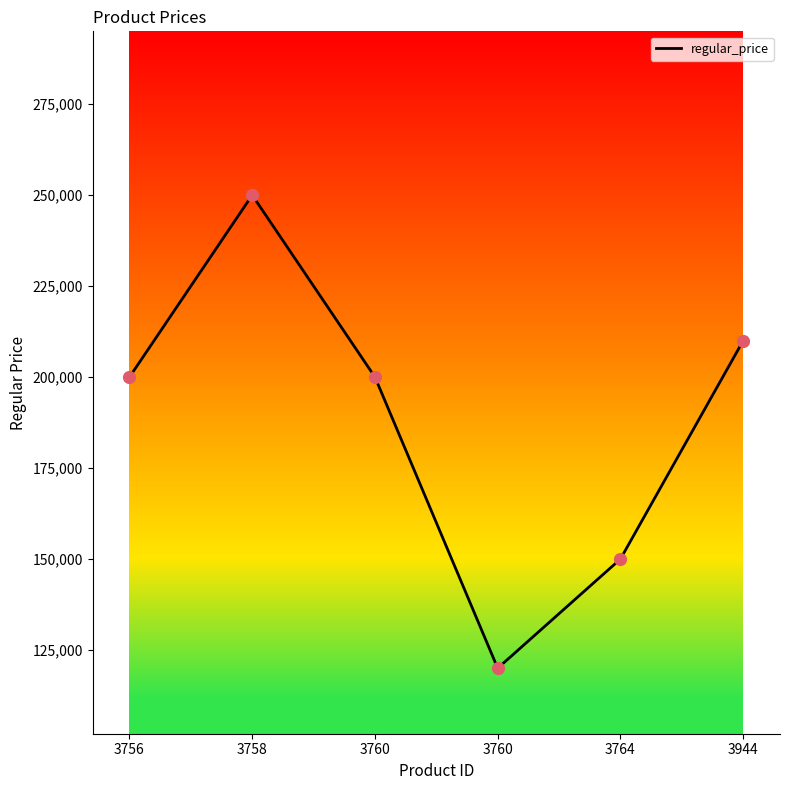

Between 3760 and 3758, which is larger?

3758